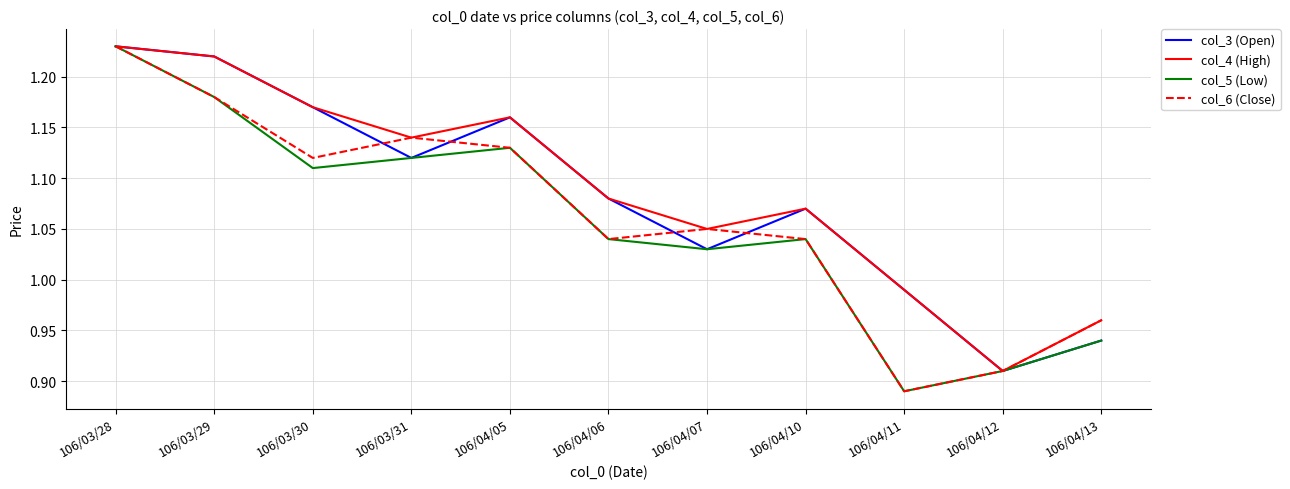

What position from the left is 106/03/30?

3